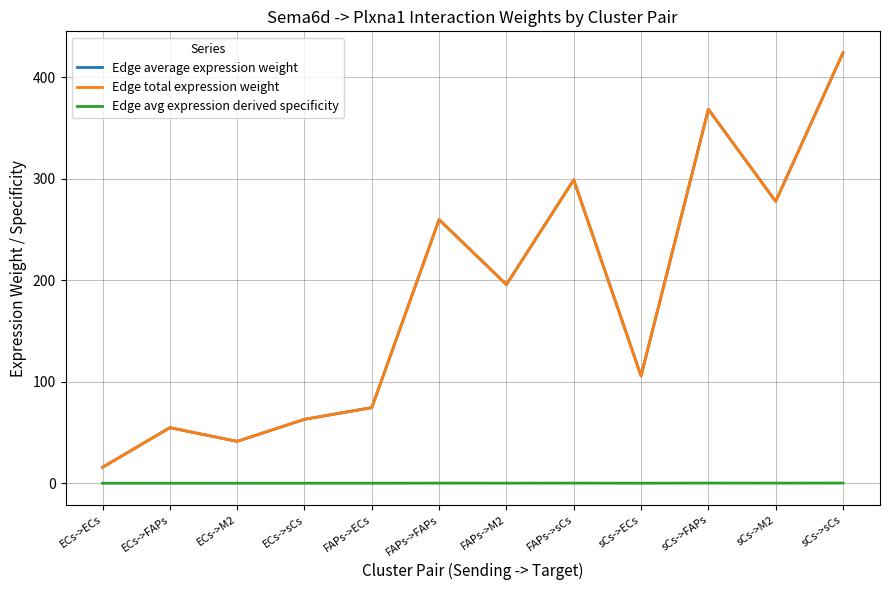

List the series in order of their peak value, lowest first.

Edge avg expression derived specificity, Edge average expression weight, Edge total expression weight